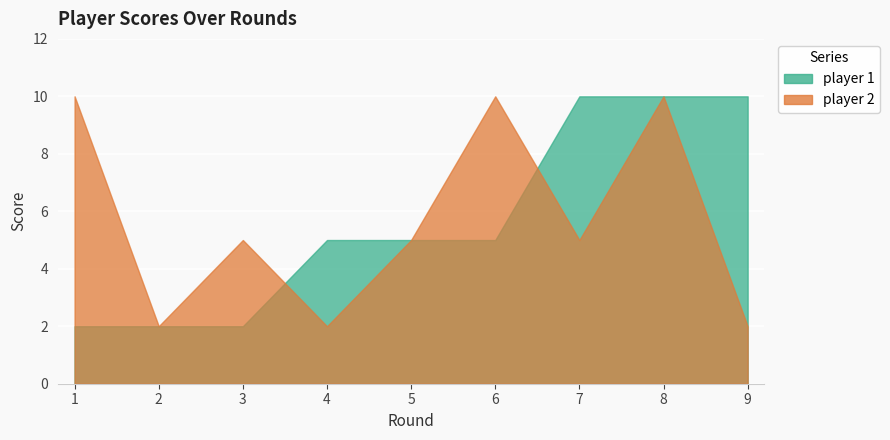

How many data points in player 2 are above 5?

3